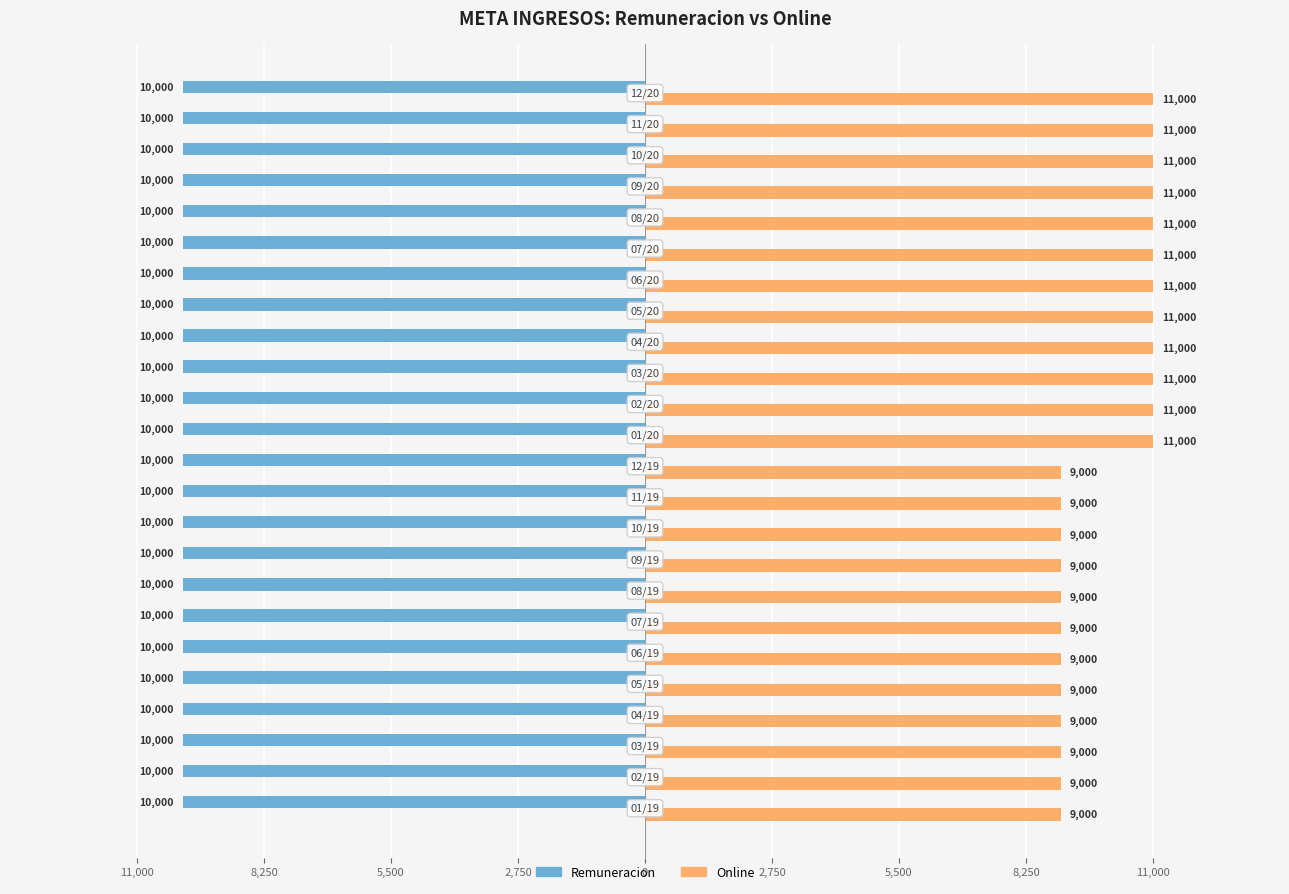

What are all the series names shown in the legend?

Remuneracion, Online